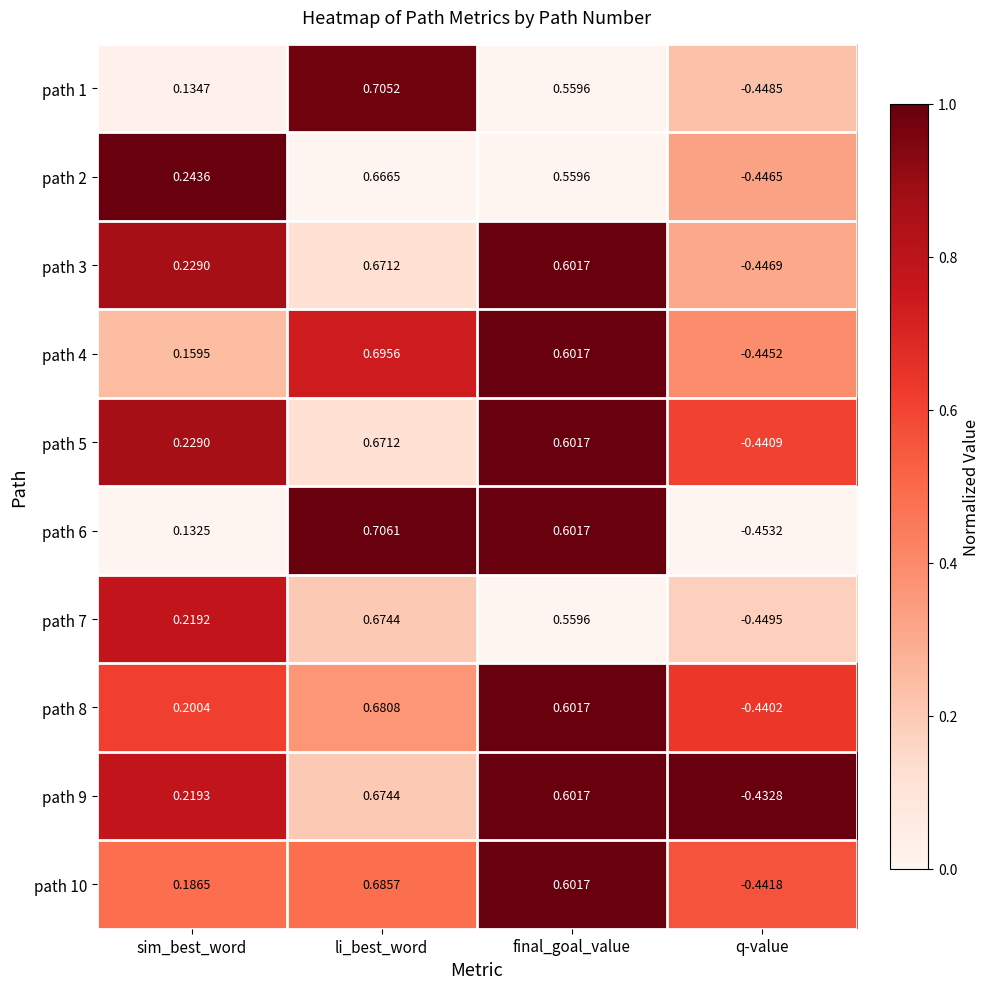

At which category does the chart reach its peak across all series?

li_best_word